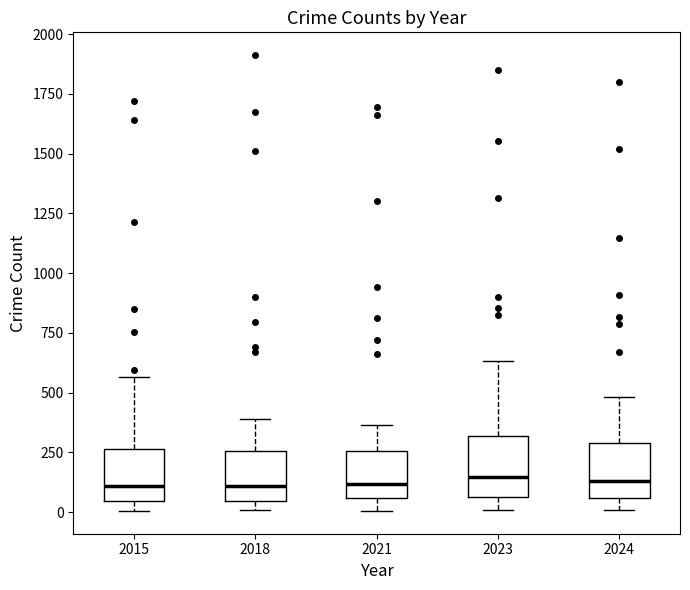

Where is the upper edge of the box at x = 2015 on the y-axis? The values are not printed on the chart, so give them approximately, as read against the axis.

250